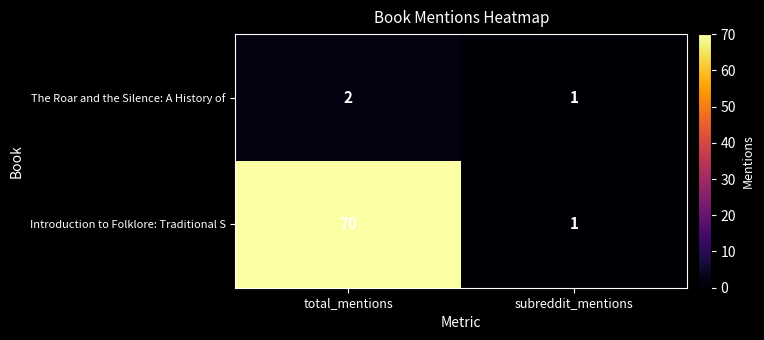

Rank the series by their maximum value, from lowest to highest.

The Roar and the Silence: A History of, Introduction to Folklore: Traditional S